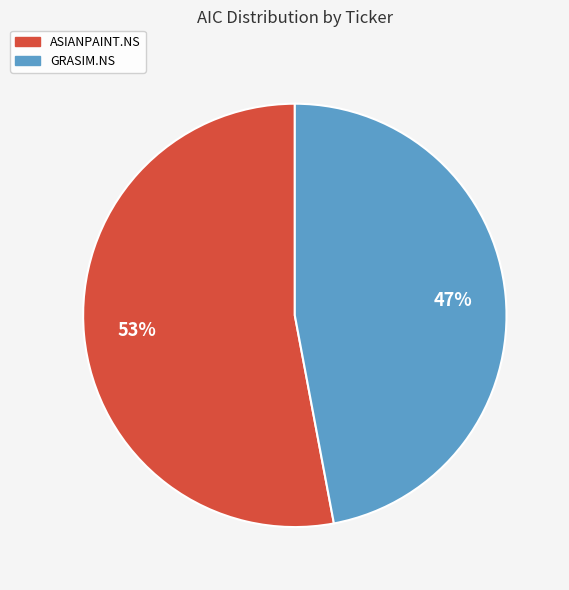

Count the number of slices in the pie.

2